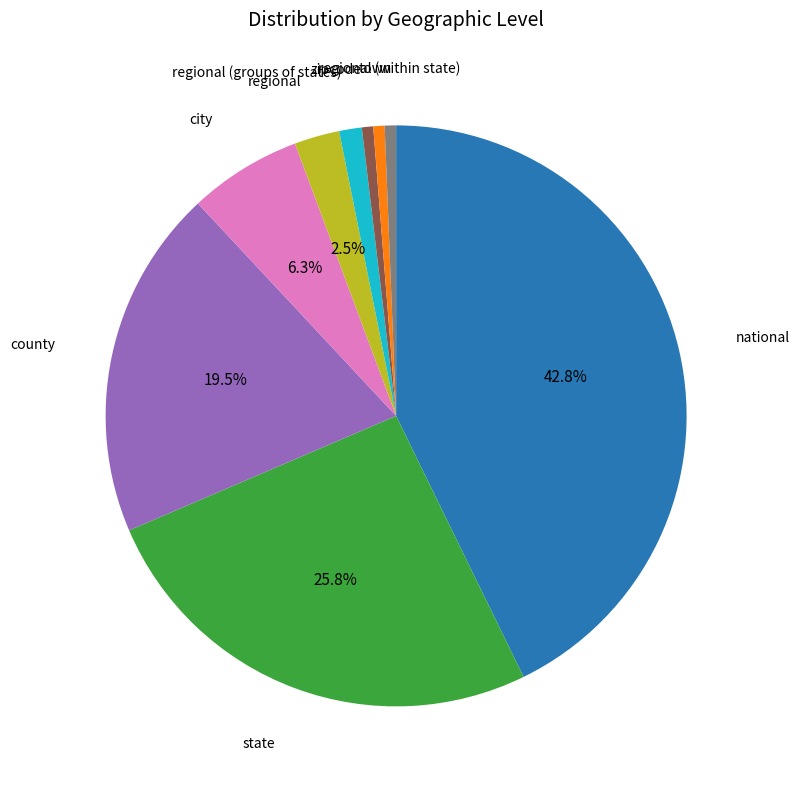

Does any single category account for the majority?

No